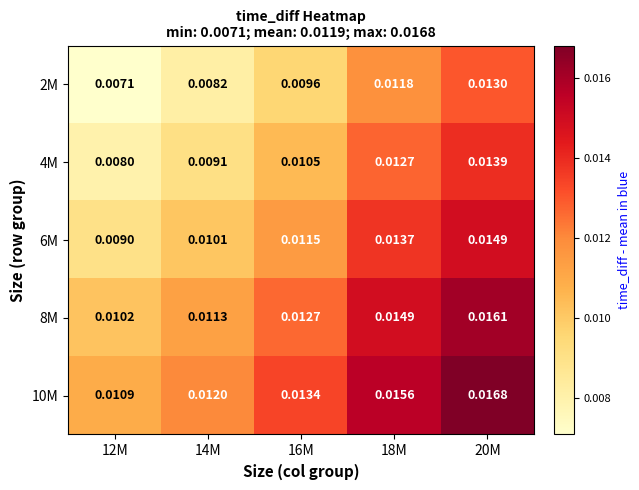

Which category has the highest value across all series?

20M